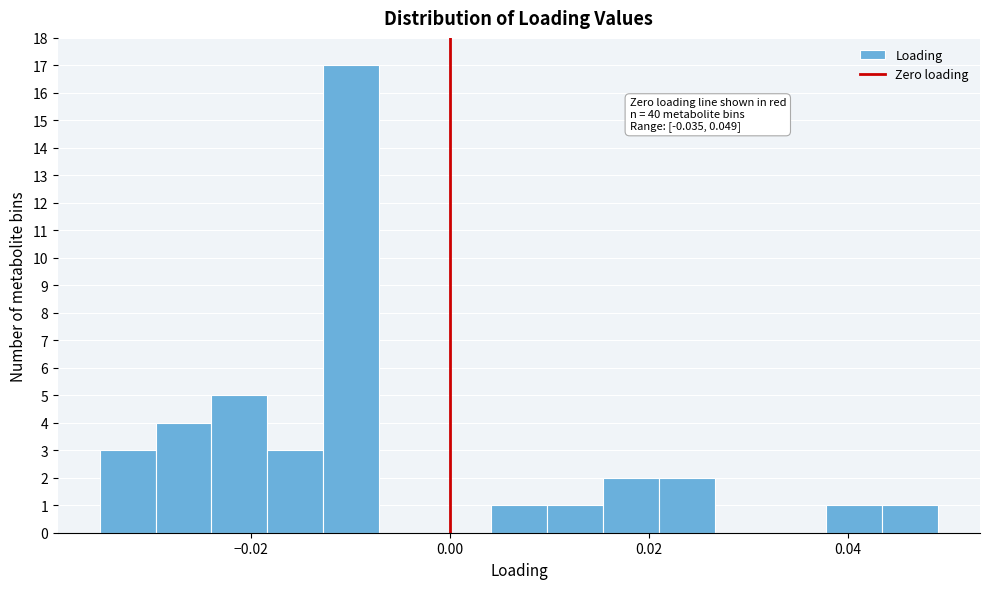

Read against the x-axis, roughly where is the centre of the tallest bar?

-0.010